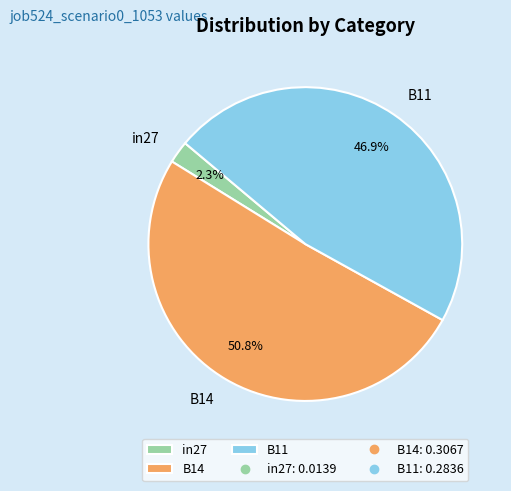

To the nearest percent, what is the difference between the in27 and B14 slice percentages?

48%